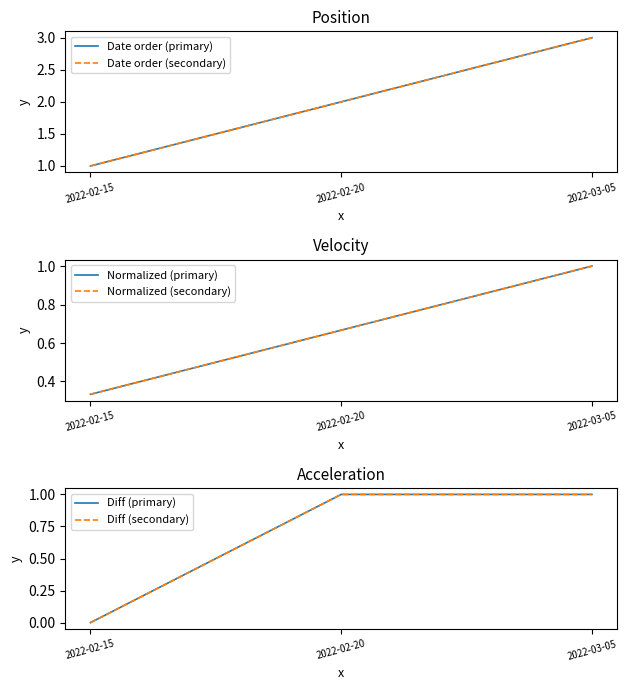

What is the sum of the Diff (secondary) values at 2022-03-05 and 2022-02-20?

2.0